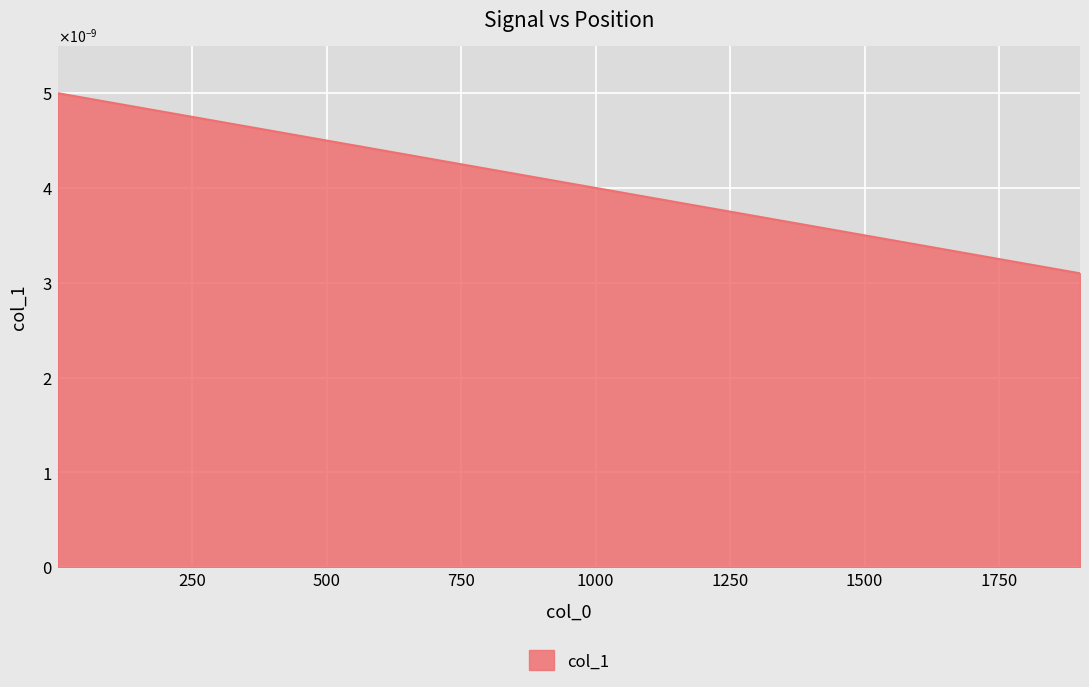

Is this an area chart (filled region under the line)?

Yes